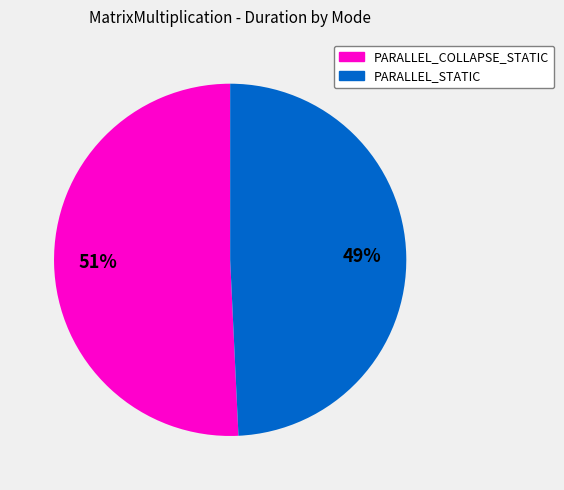

Is there a majority slice in this chart?

Yes